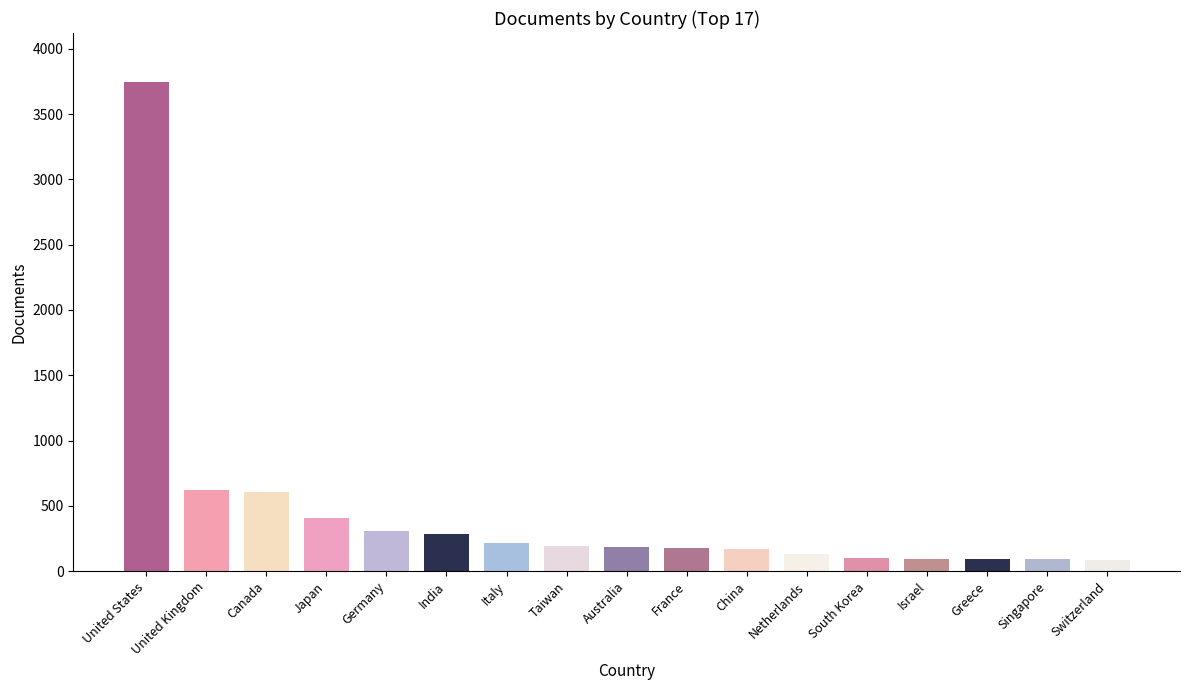

What is the approximate value at Israel, to the nearest 10?

90